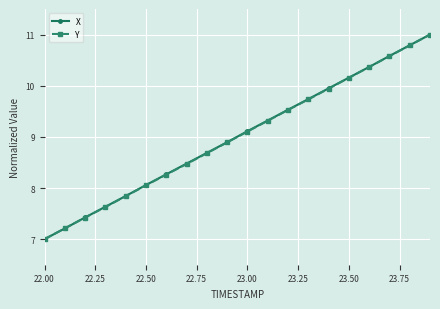

Does the chart display data point markers on the line(s)?

Yes